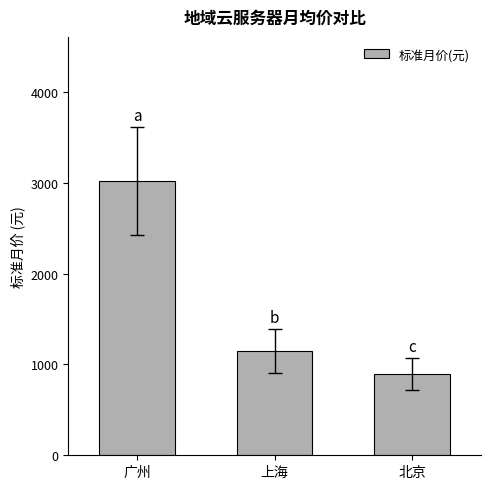

What is the difference between the second highest and minimum values?

252.6